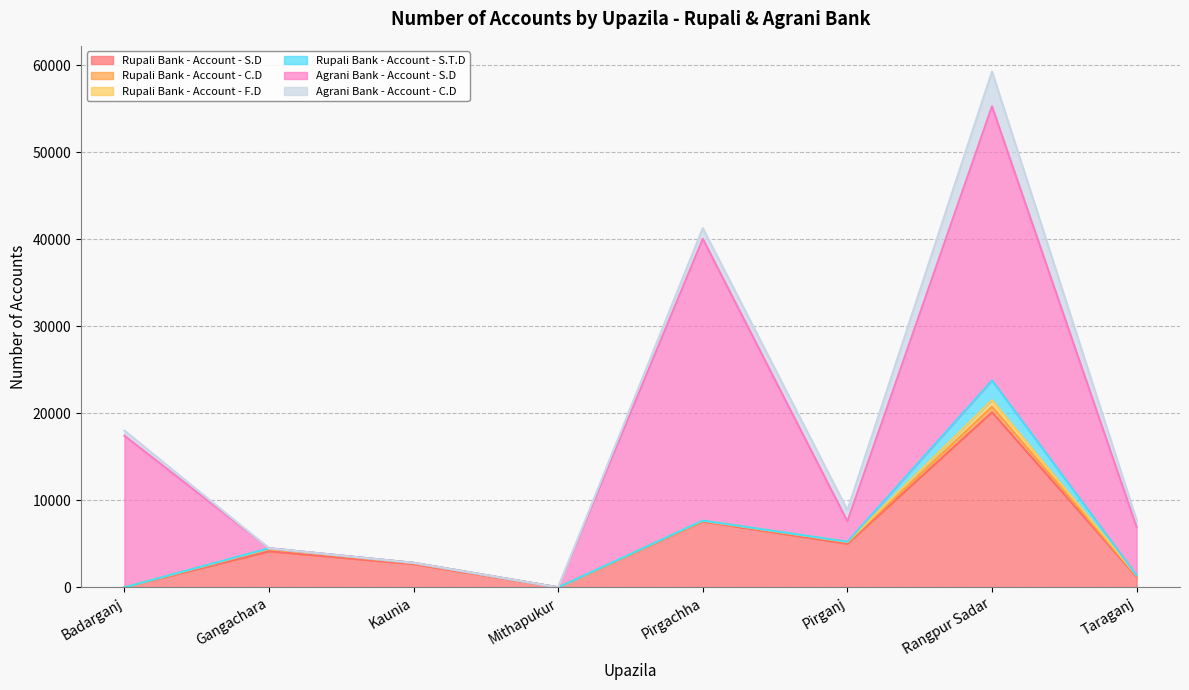

True or false: Rupali Bank - Account - C.D has more than 2 interior local peaks.

False